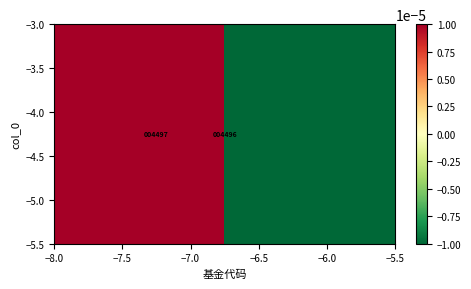

The chart shows a value of 0.1 at −8.0. True or false?

False